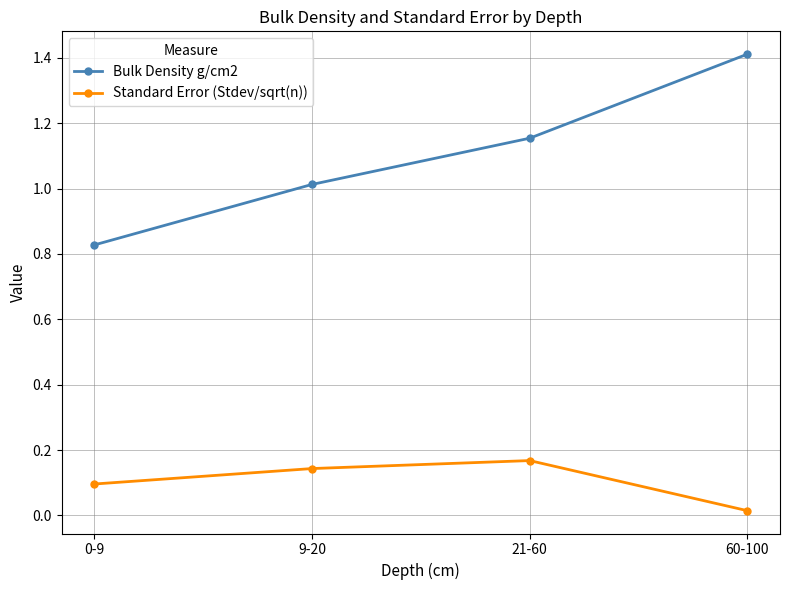

What are all the series names shown in the legend?

Bulk Density g/cm2, Standard Error (Stdev/sqrt(n))